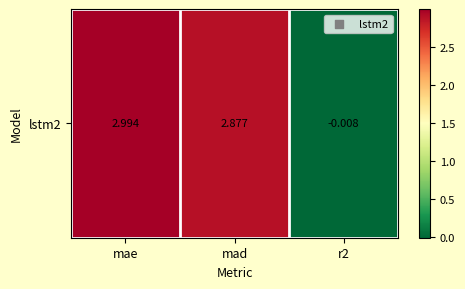

What is the average value?

2.0